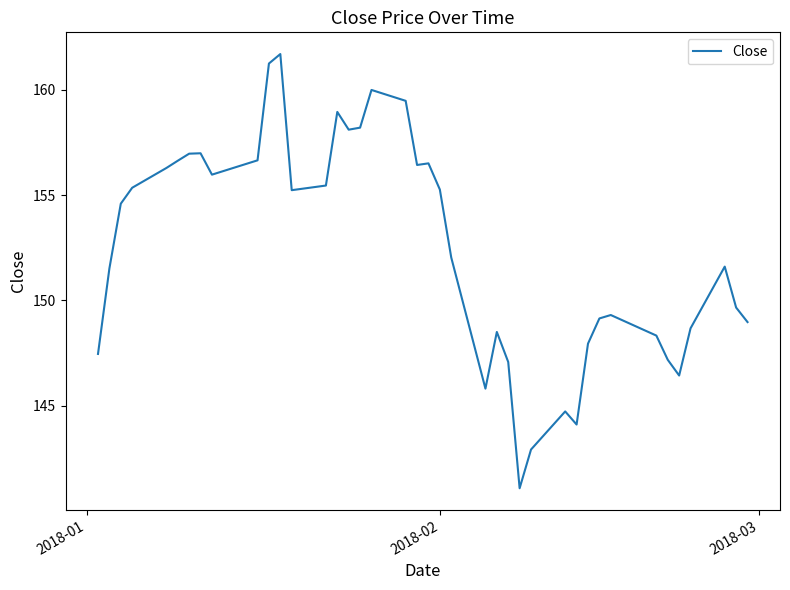

How many lines are shown in the chart?

1